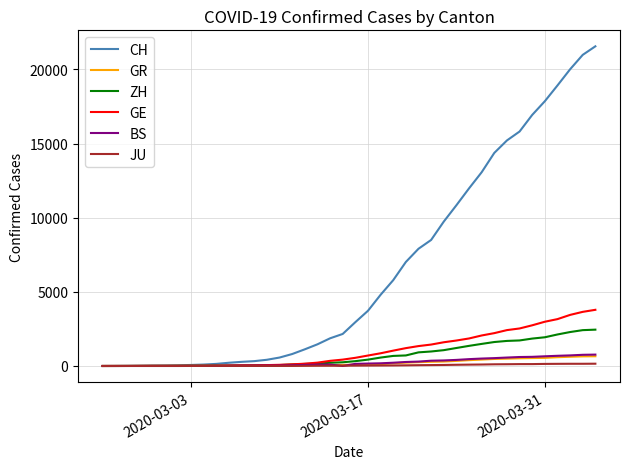

Which series has the largest total across all categories?

CH